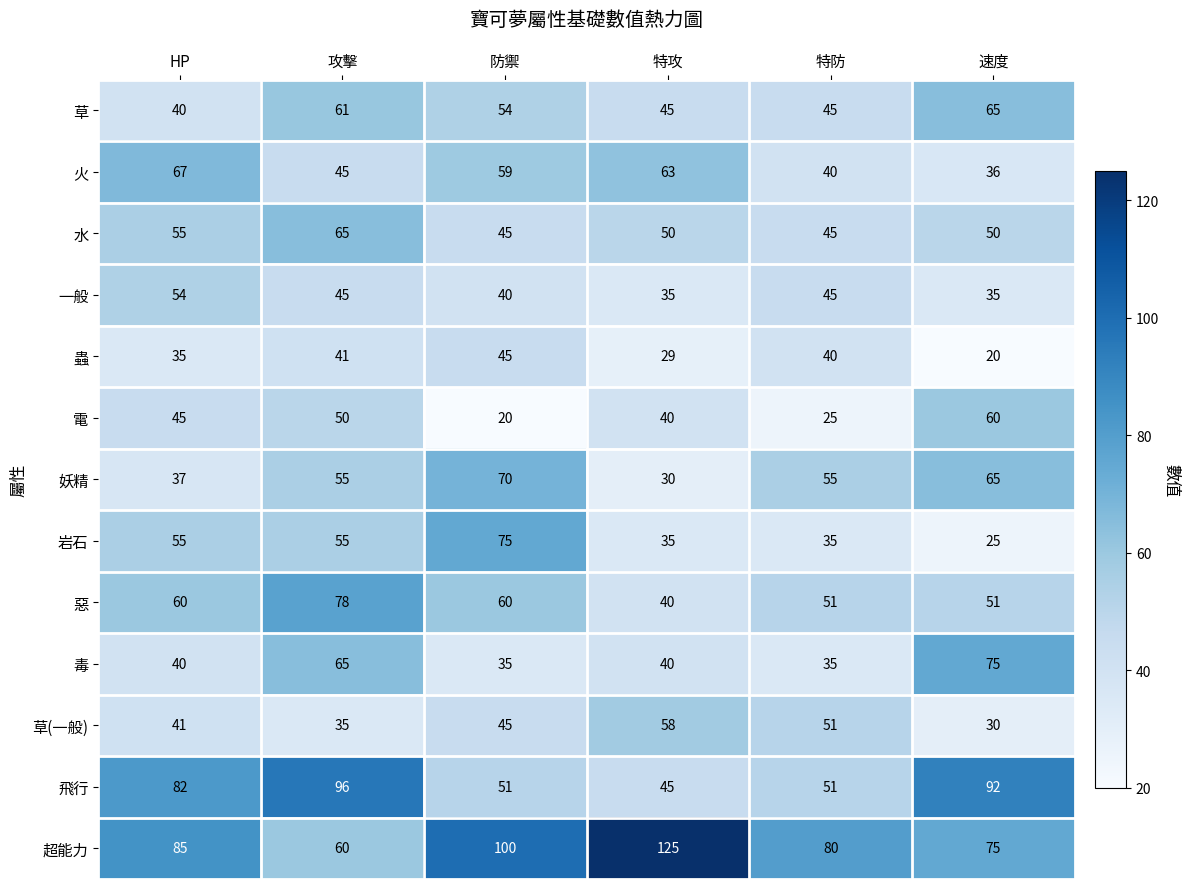

What is the maximum value shown in the chart?

125